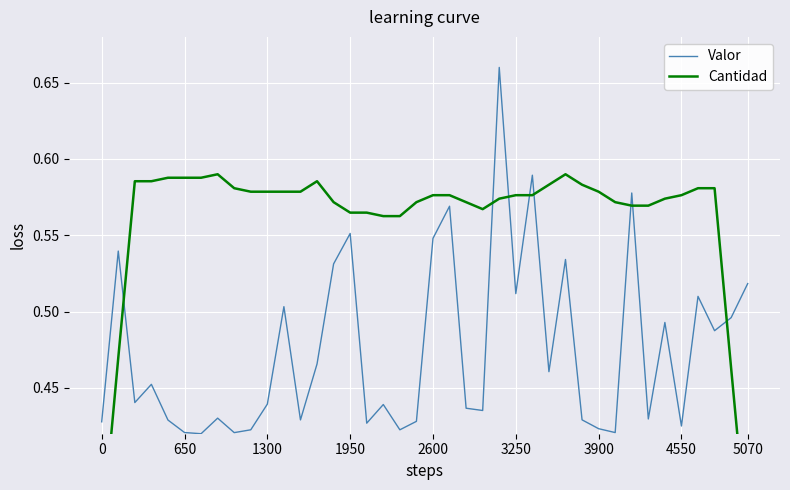

Reading left to right, what are all the values shown in this chart?

Valor: 0.4	0.5	0.4	0.5	0.4	0.4	0.4	0.4	0.4	0.4	0.4	0.5	0.4	0.5	0.5	0.6	0.4	0.4	0.4	0.4	0.5	0.6	0.4	0.4	0.7	0.5	0.6	0.5	0.5	0.4	0.4	0.4	0.6	0.4	0.5	0.4	0.5	0.5	0.5	0.5
Cantidad: 0.4	0.5	0.6	0.6	0.6	0.6	0.6	0.6	0.6	0.6	0.6	0.6	0.6	0.6	0.6	0.6	0.6	0.6	0.6	0.6	0.6	0.6	0.6	0.6	0.6	0.6	0.6	0.6	0.6	0.6	0.6	0.6	0.6	0.6	0.6	0.6	0.6	0.6	0.5	0.3